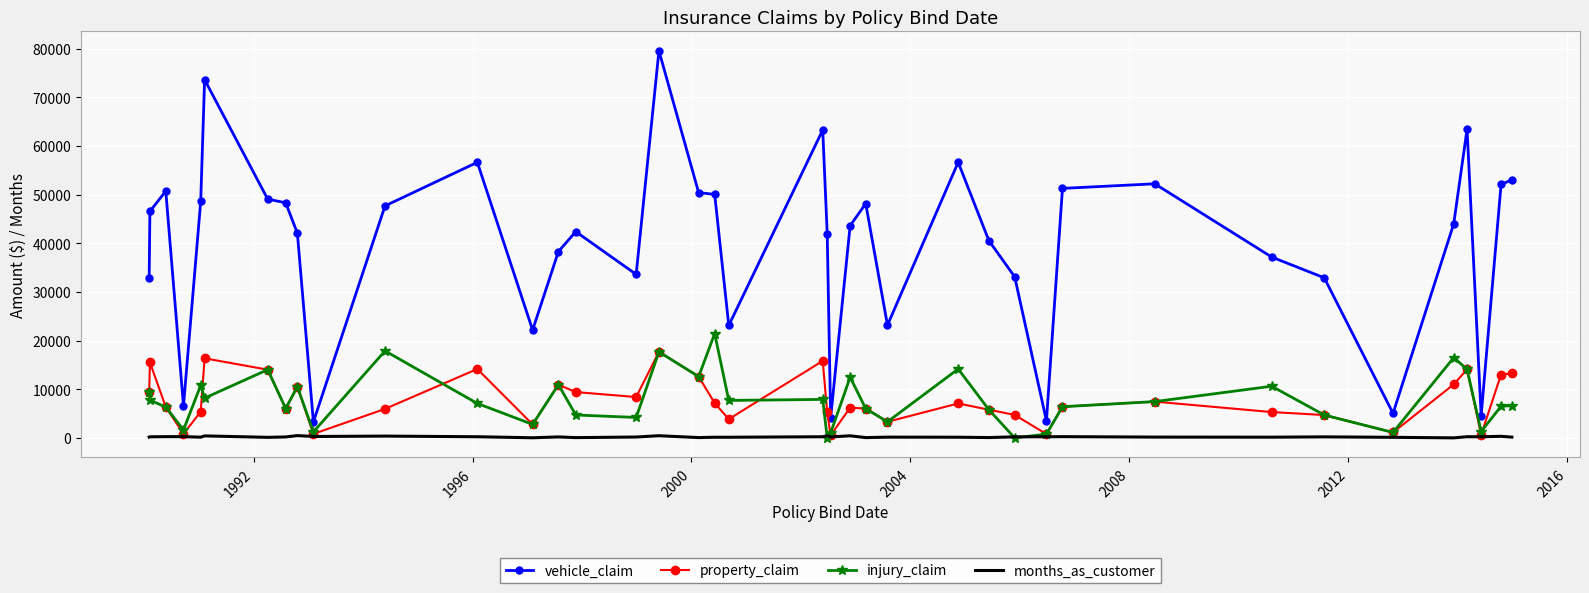

True or false: vehicle_claim and property_claim intersect in this chart.

False